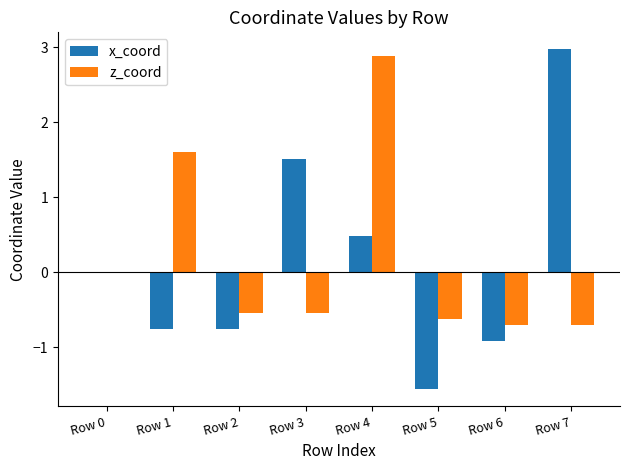

Reading right to left, transcribe all the data shown in this chart.

x_coord: Row 7=3.0	Row 6=-0.9	Row 5=-1.6	Row 4=0.5	Row 3=1.5	Row 2=-0.8	Row 1=-0.8	Row 0=0.0
z_coord: Row 7=-0.7	Row 6=-0.7	Row 5=-0.6	Row 4=2.9	Row 3=-0.5	Row 2=-0.5	Row 1=1.6	Row 0=0.0